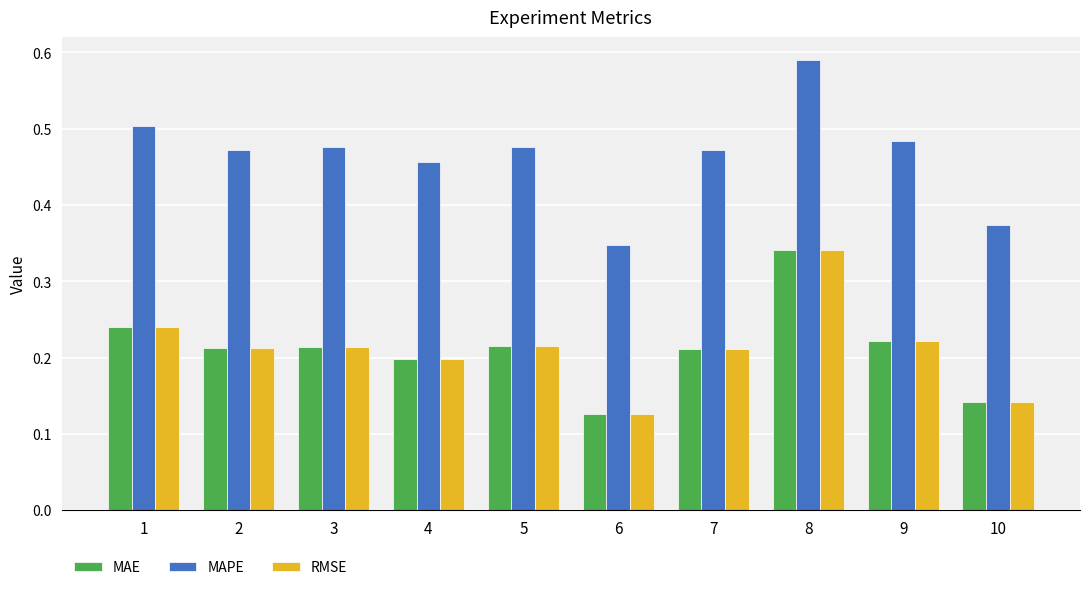

At which label is RMSE closest to 0?

6